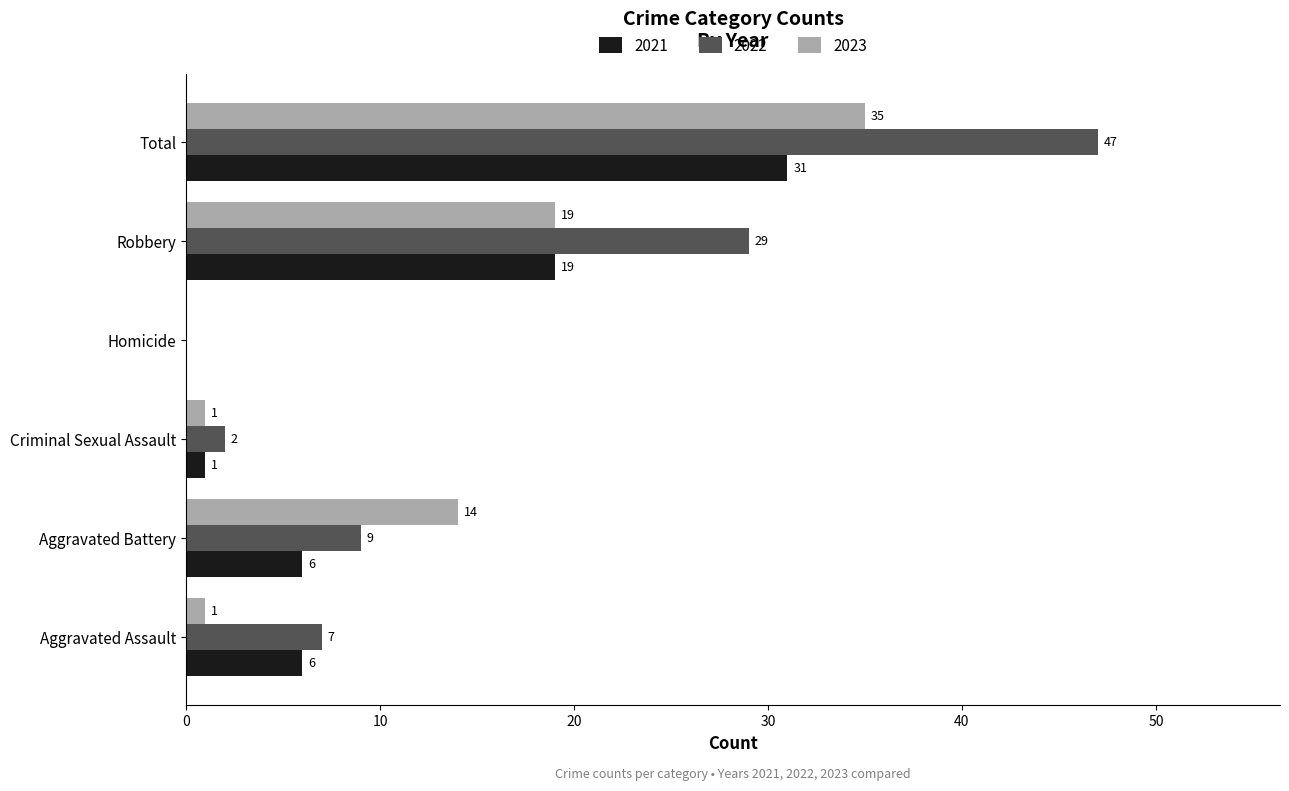

What value does the 2021 series have at Aggravated Battery, to the nearest 10?

10